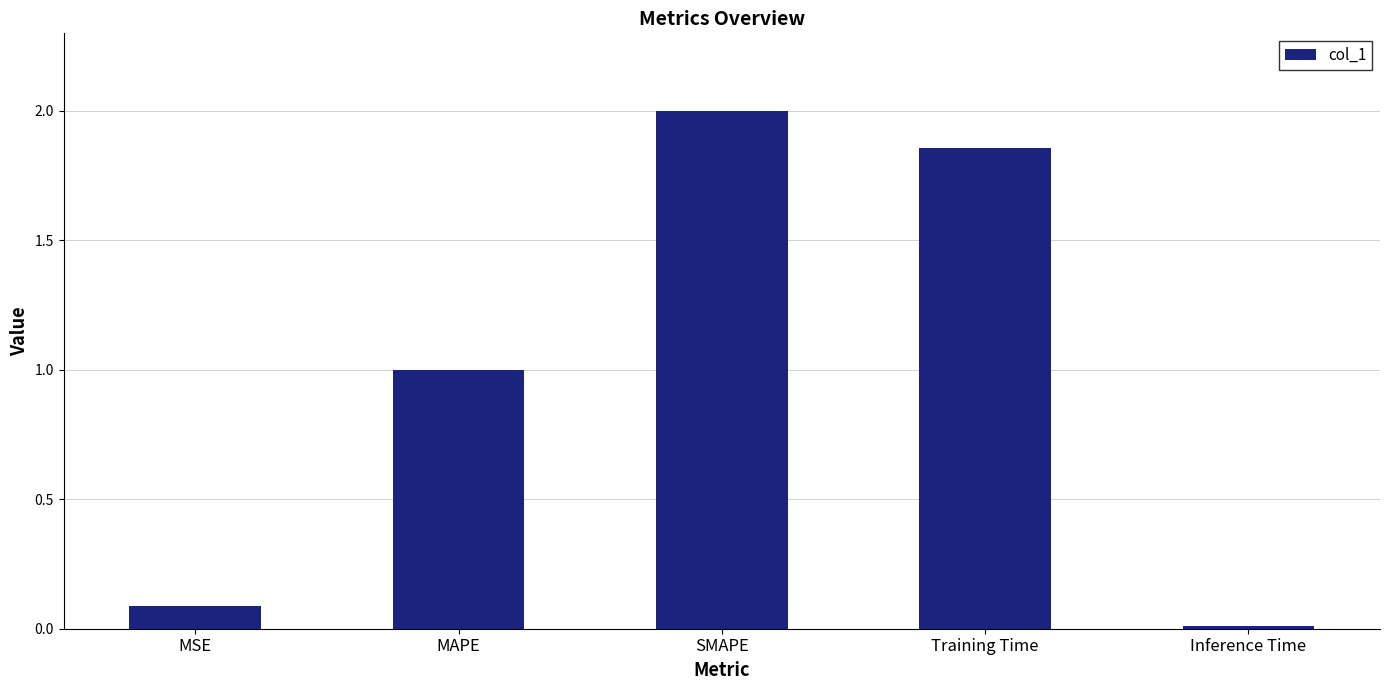

What is the change in value from MSE to MAPE?

+0.9